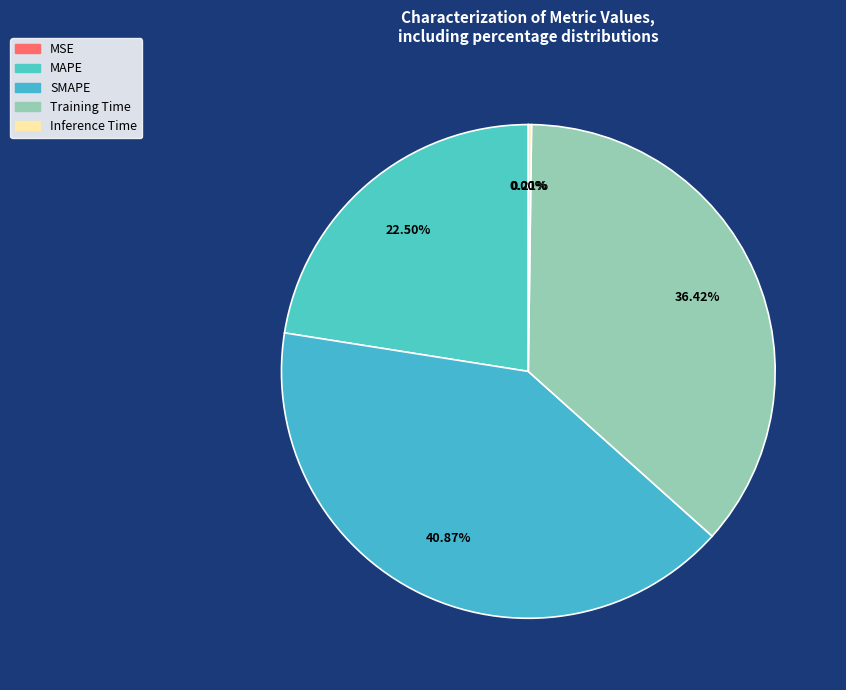

Is Inference Time the majority of the pie?

No